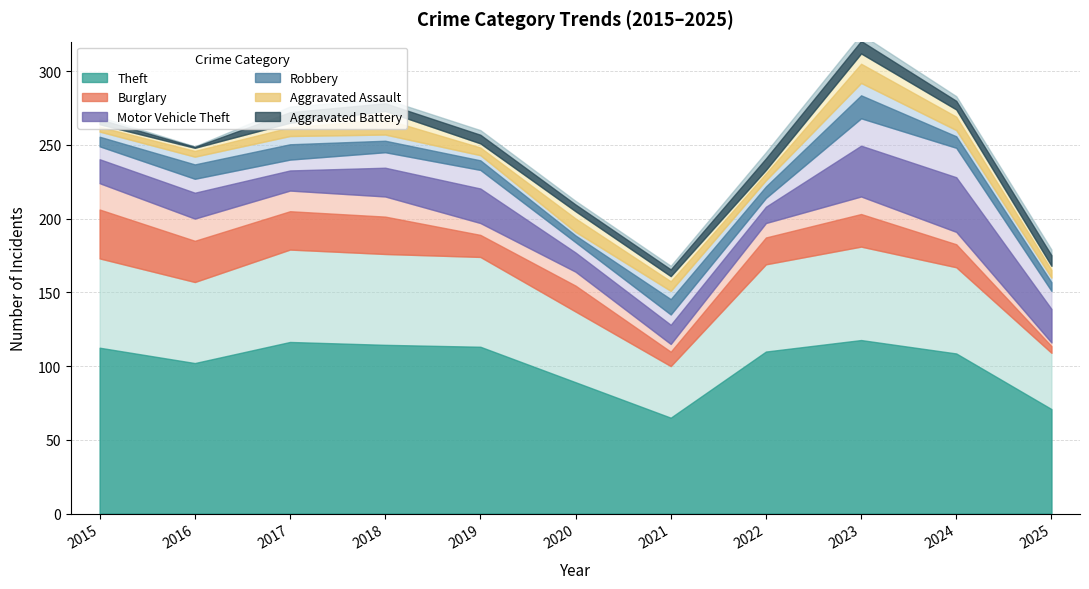

What is the total value across all series at 2021?

168